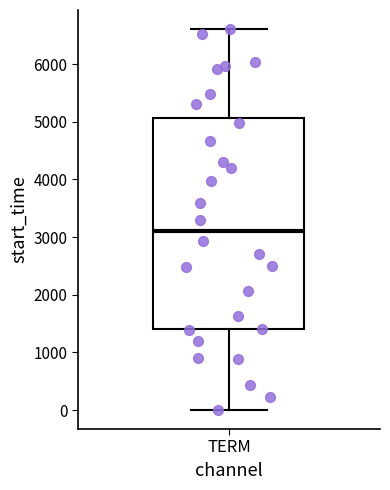

Transcribe this box plot: give where the median line is, the range the box spans, and where the two whiskers end, as read against the y-axis. The values are not printed on the chart, so give them approximately, as read against the axis.

median 3100, box 1400 to 5100, whiskers 0 to 6600